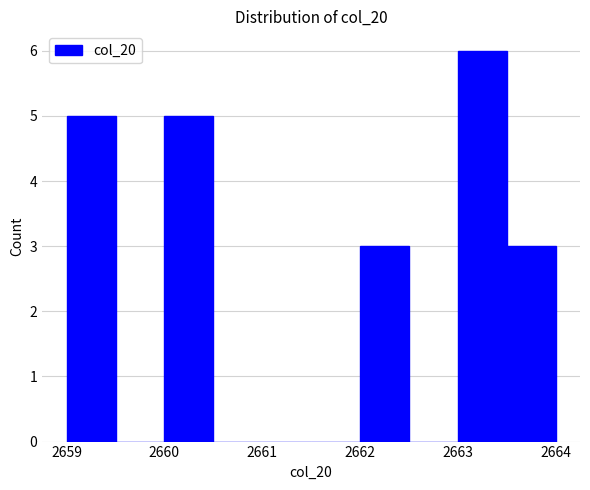

Reading left to right, transcribe this chart: for each bar, give the range it covers on the x-axis and its height. The values are not printed on the chart, so give them approximately, as read against the axis.

2659.0 to 2659.5: 5
2659.5 to 2660.0: 0
2660.0 to 2660.5: 5
2660.5 to 2661.0: 0
2661.0 to 2661.5: 0
2661.5 to 2662.0: 0
2662.0 to 2662.5: 3
2662.5 to 2663.0: 0
2663.0 to 2663.5: 6
2663.5 to 2664.0: 3